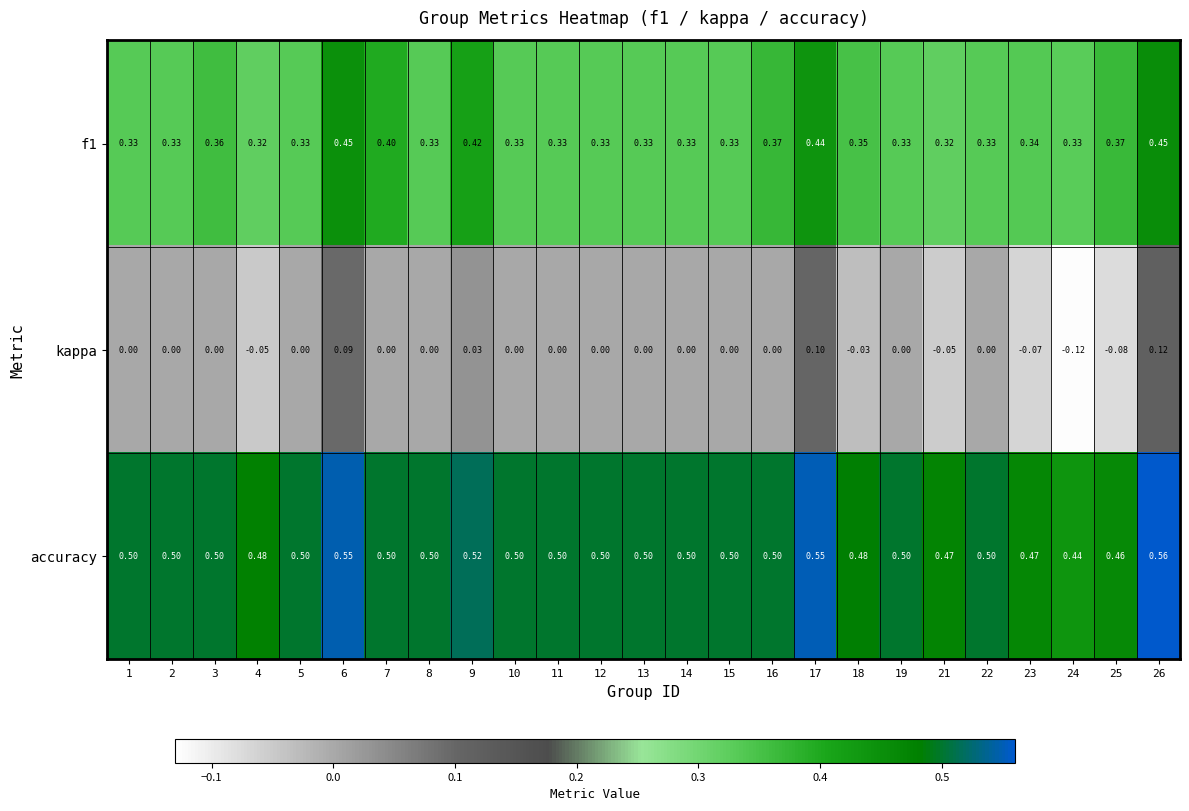

Which series changed the most between 4 and 8?

kappa